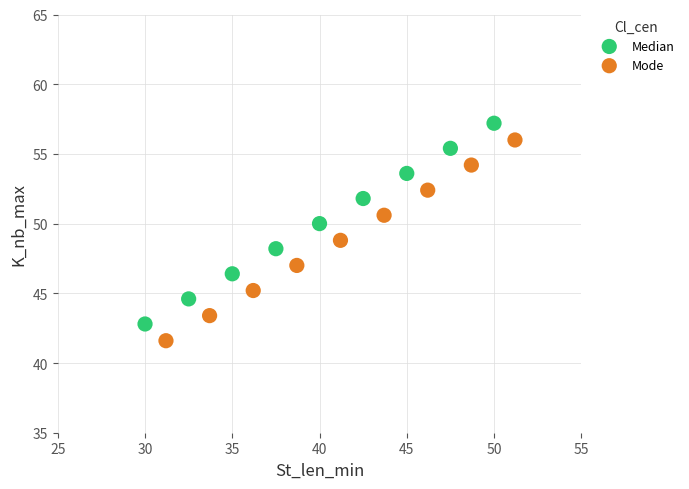

Which series contains the highest Y value?

Median